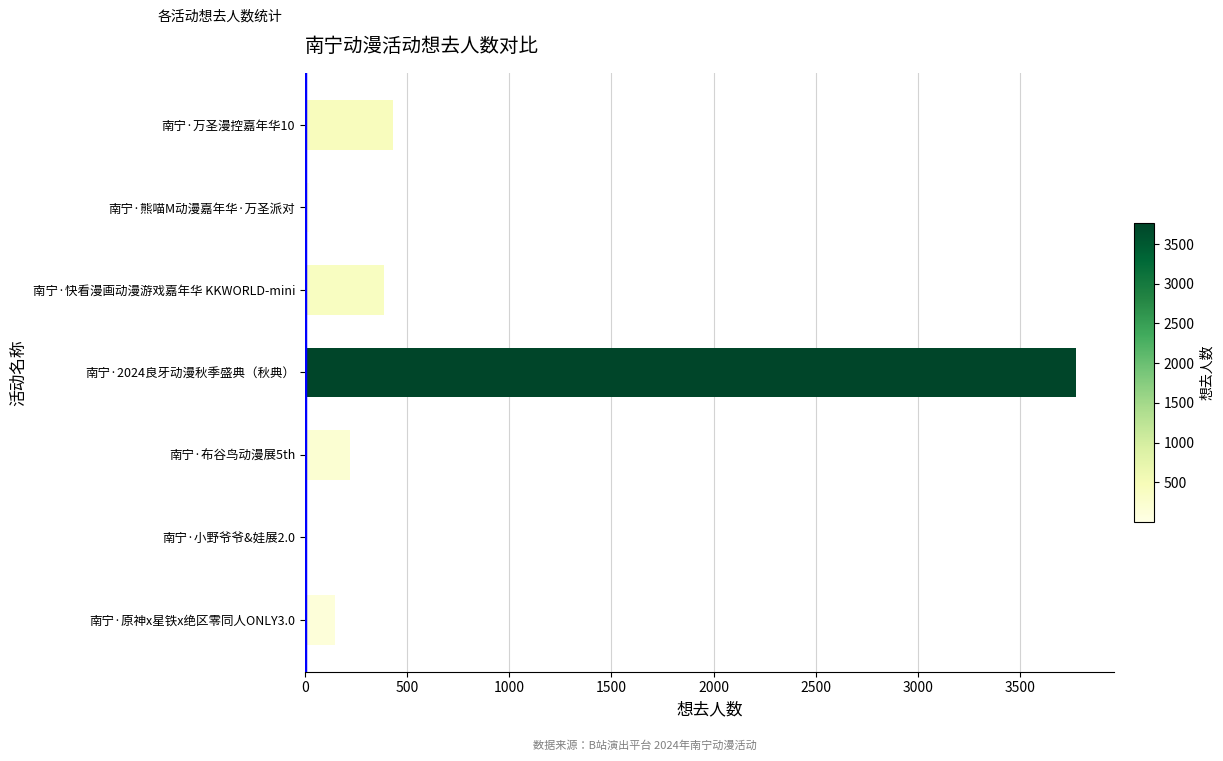

What is the greatest value displayed?

3770